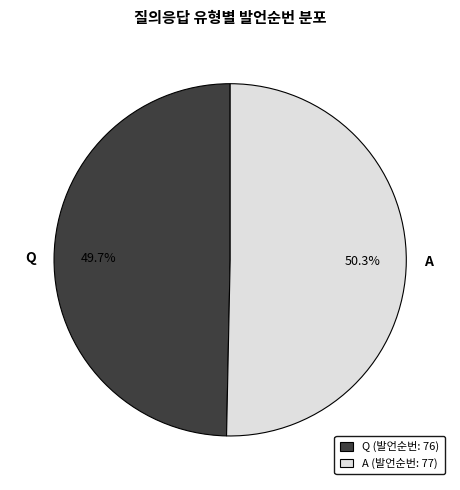

Count the number of slices in the pie.

2